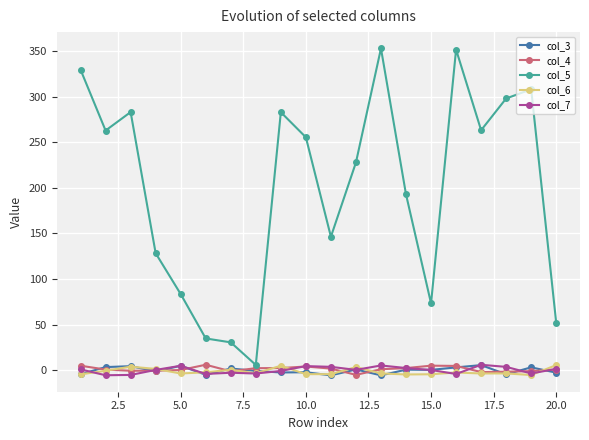

What is the difference between the maximum and minimum values in the col_5 series?

347.4